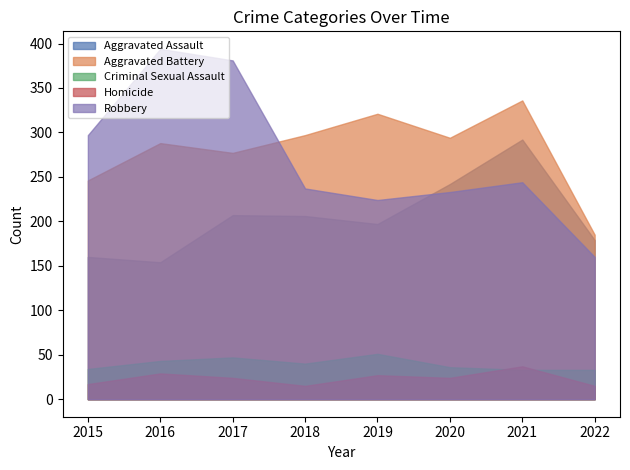

In Aggravated Assault, how many points are higher than both neighbors (excluding endpoints)?

2